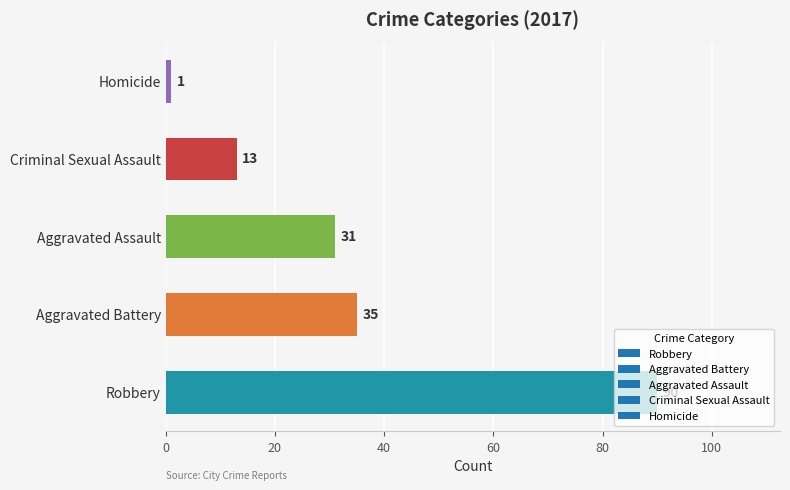

Approximately how many times larger is the value at Criminal Sexual Assault compared to Aggravated Battery?

0.4